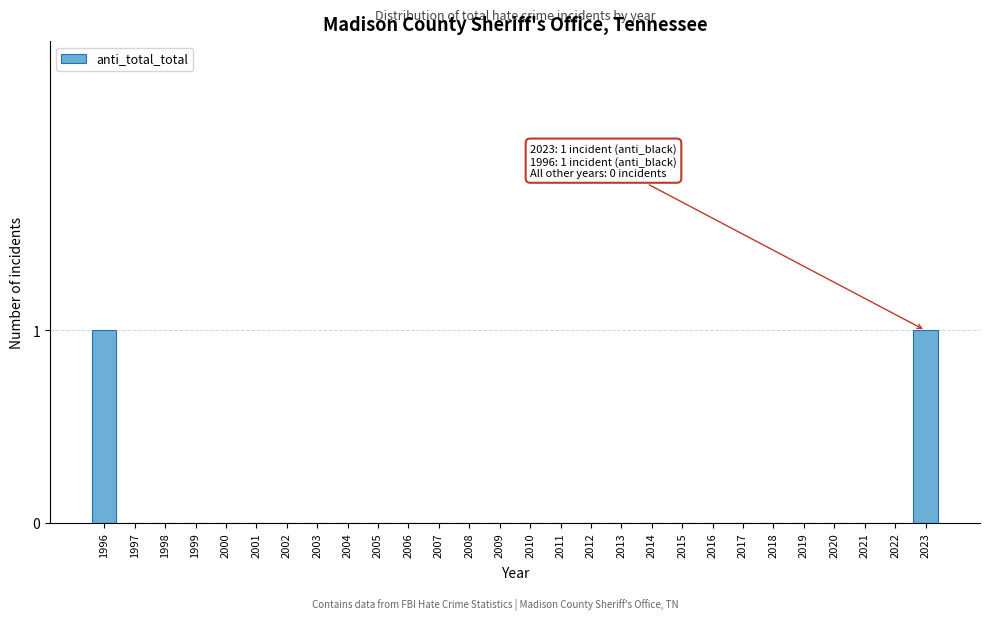

Reading left to right, what are all the values shown in this chart?

1996=1	1997=0	1998=0	1999=0	2000=0	2001=0	2002=0	2003=0	2004=0	2005=0	2006=0	2007=0	2008=0	2009=0	2010=0	2011=0	2012=0	2013=0	2014=0	2015=0	2016=0	2017=0	2018=0	2019=0	2020=0	2021=0	2022=0	2023=1